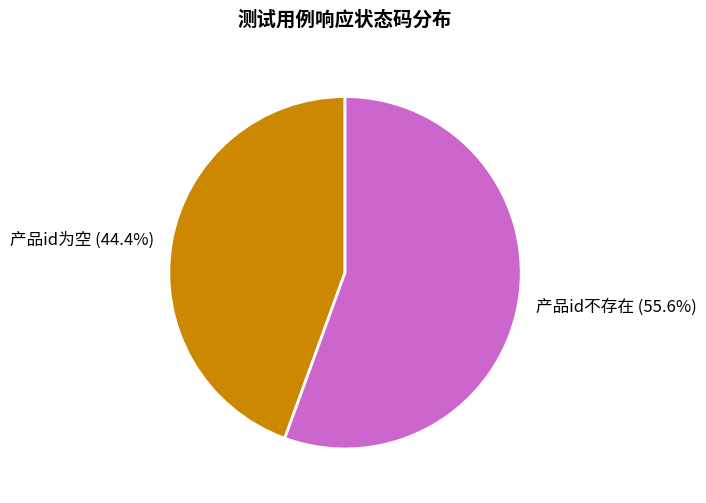

How many slices are in this pie chart?

2